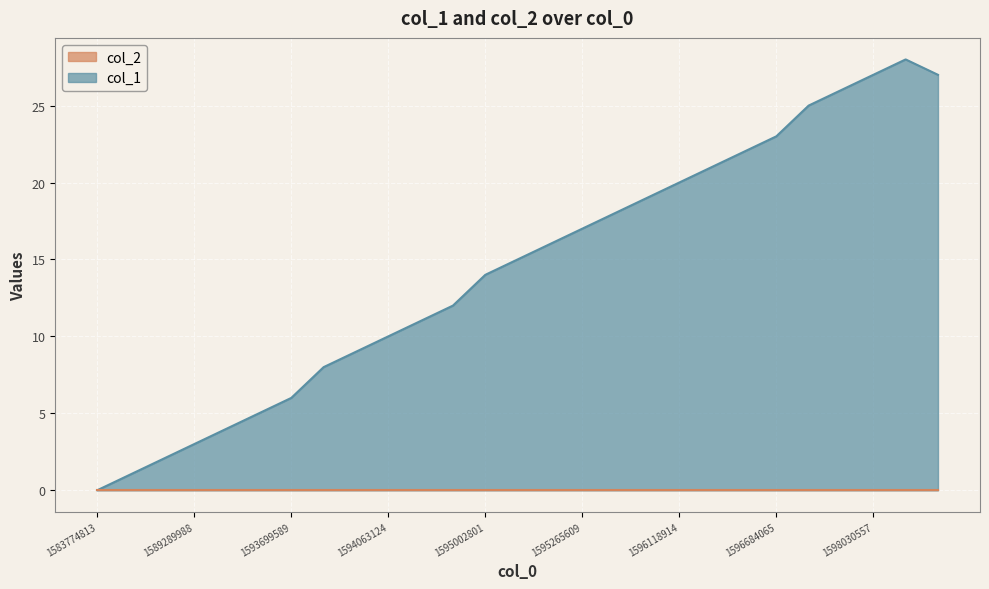

What is the difference between the second highest and second lowest values?

26